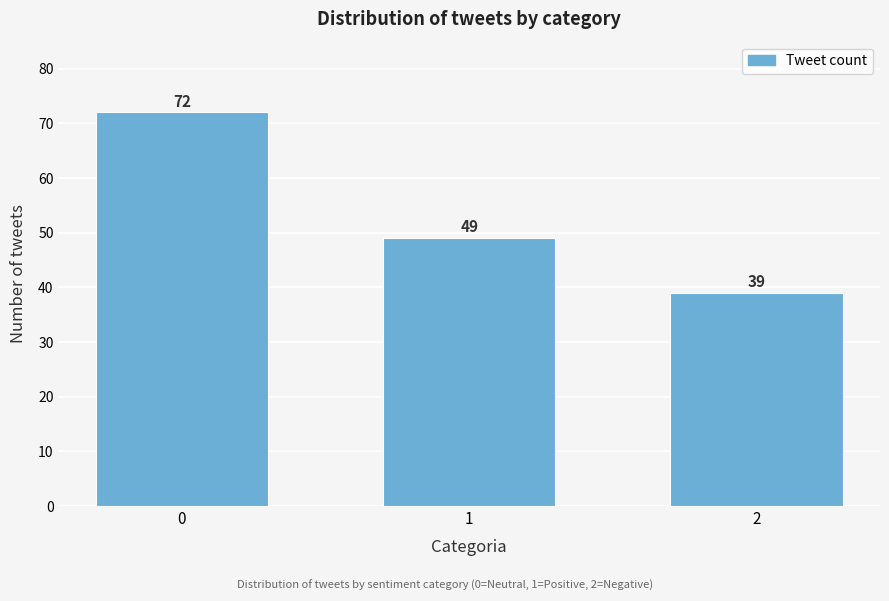

Reading right to left, transcribe all the data shown in this chart.

2=39	1=49	0=72